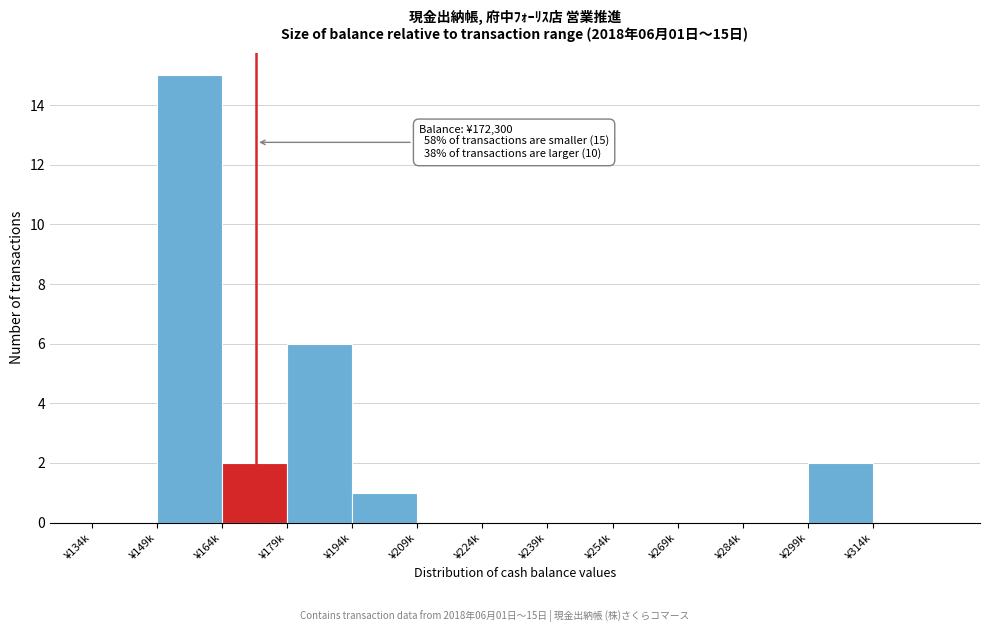

Reading left to right, what are all the values shown in this chart?

¥134k=0	¥149k=15	¥164k=2	¥179k=6	¥194k=1	¥209k=0	¥224k=0	¥239k=0	¥254k=0	¥269k=0	¥284k=0	¥299k=2	¥314k=0